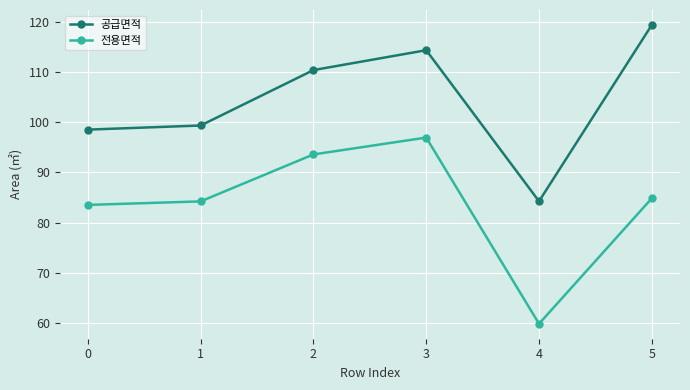

What is the total value across all series at 0?

182.1